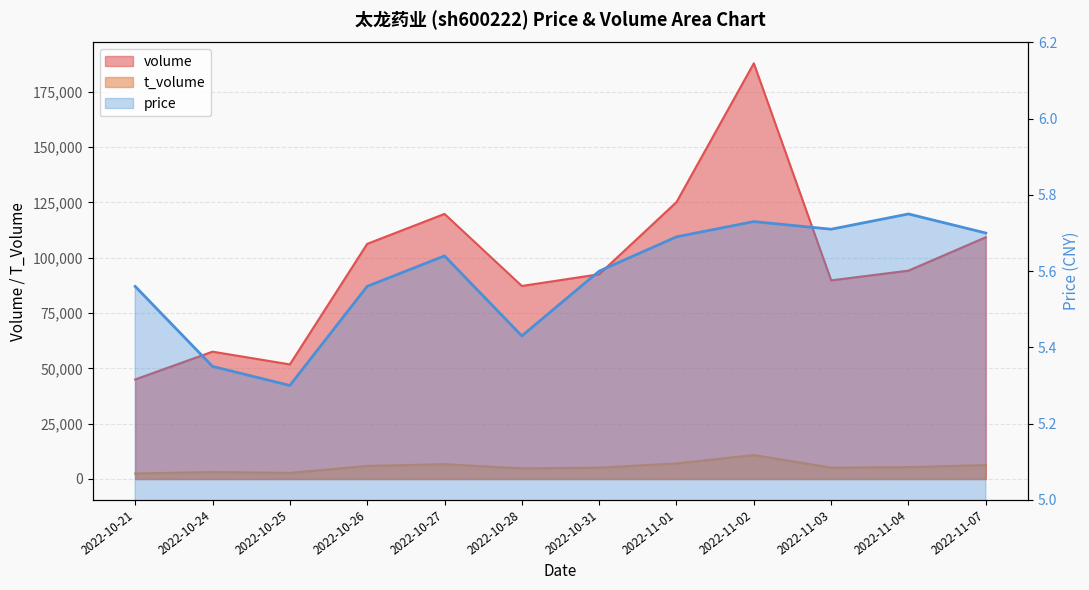

What is the spread (max minus min) of values at 2022-10-31?

92521.4